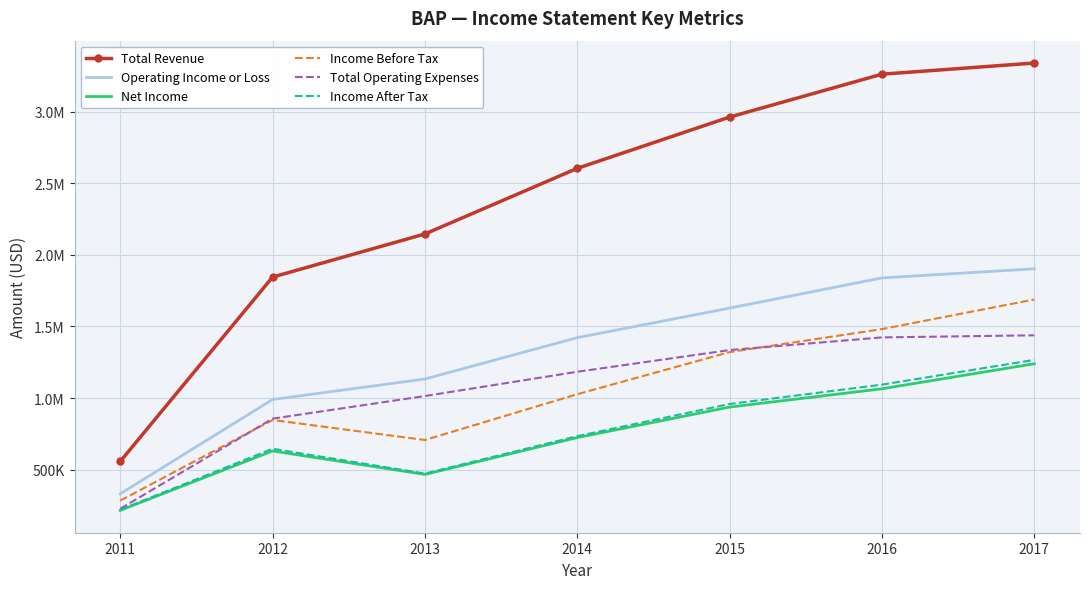

What are all the series names shown in the legend?

Total Revenue, Operating Income or Loss, Net Income, Income Before Tax, Total Operating Expenses, Income After Tax